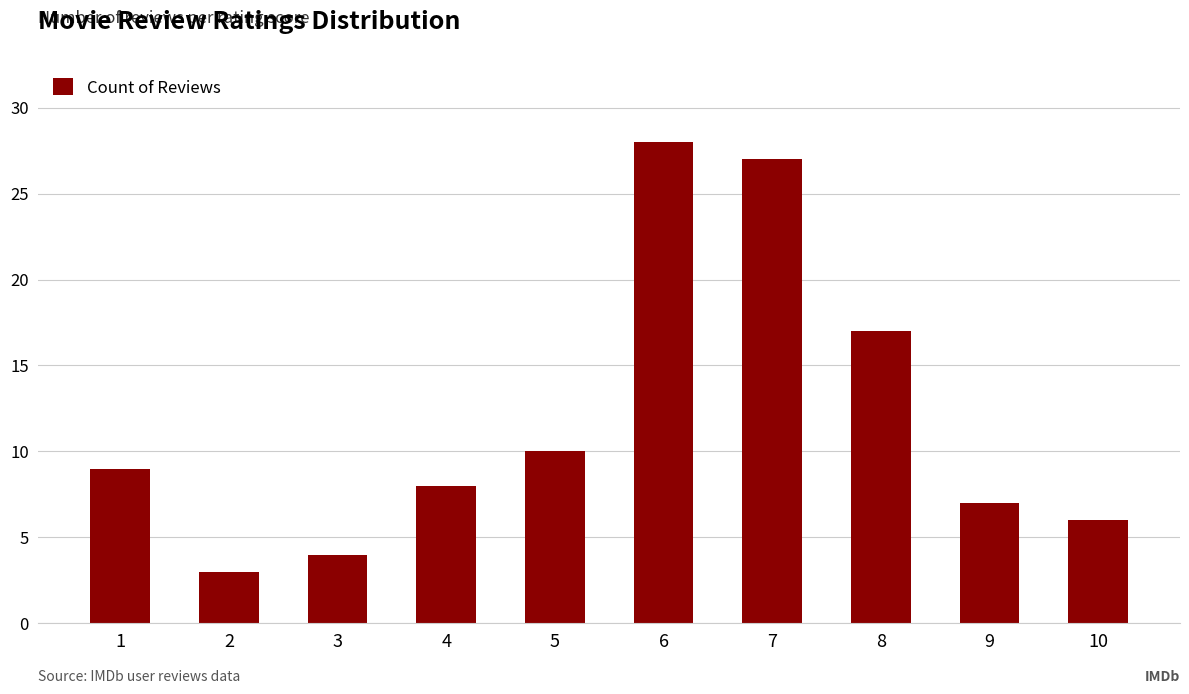

The value at 5 is 10. True or false?

True